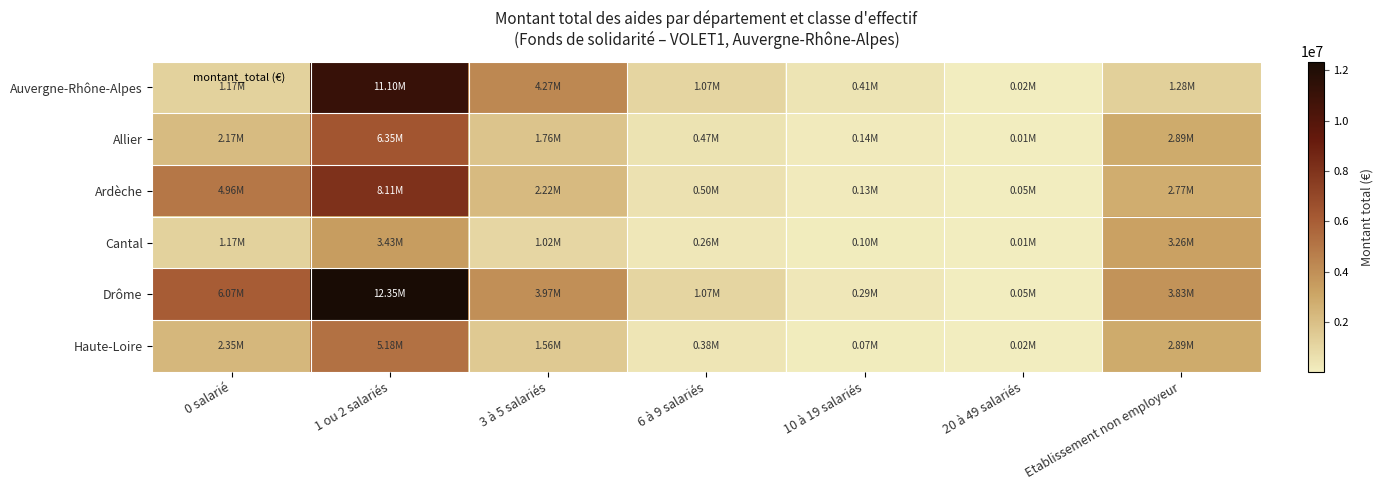

Which series has the widest spread of values?

Drôme